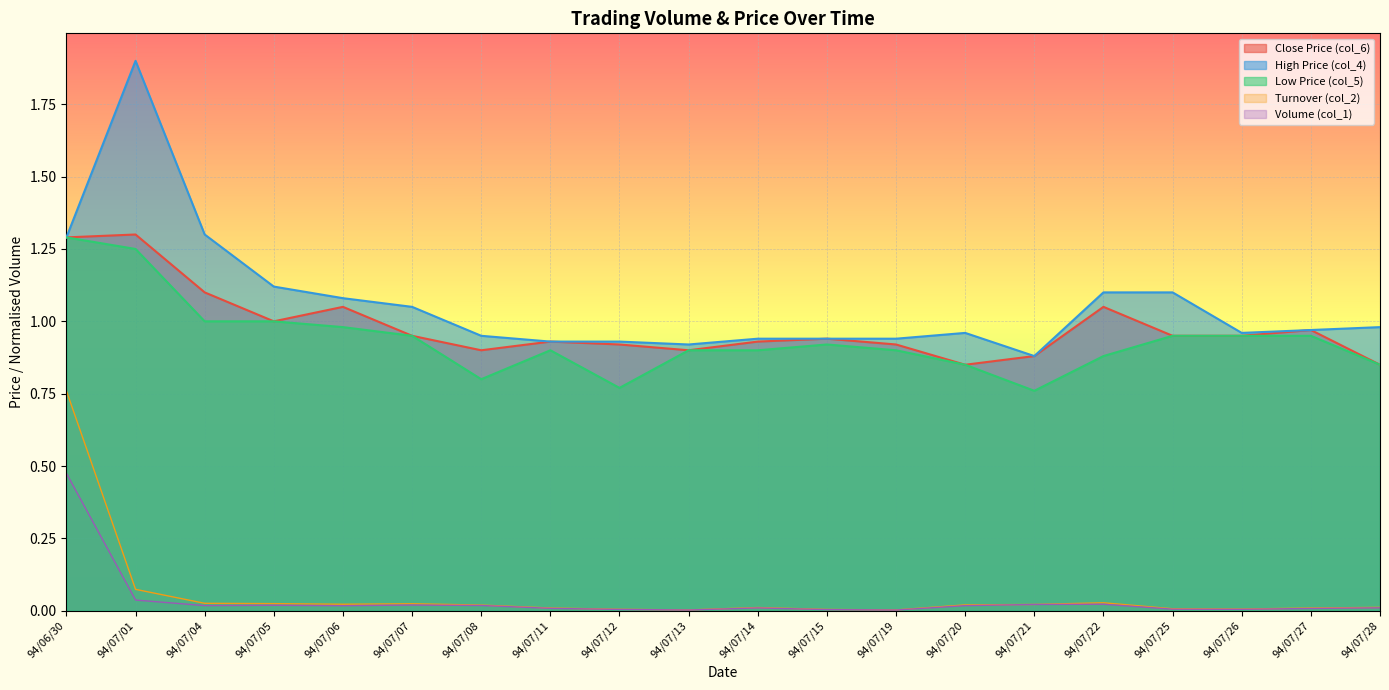

Where is the first local maximum for col_4?

94/07/01